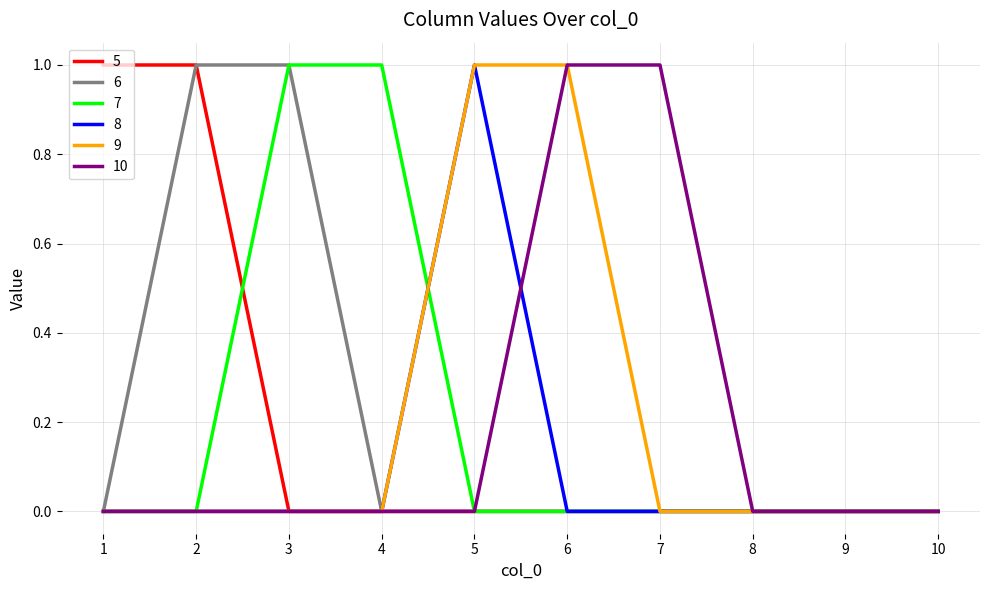

The 8 series shows 0 at 9. True or false?

True